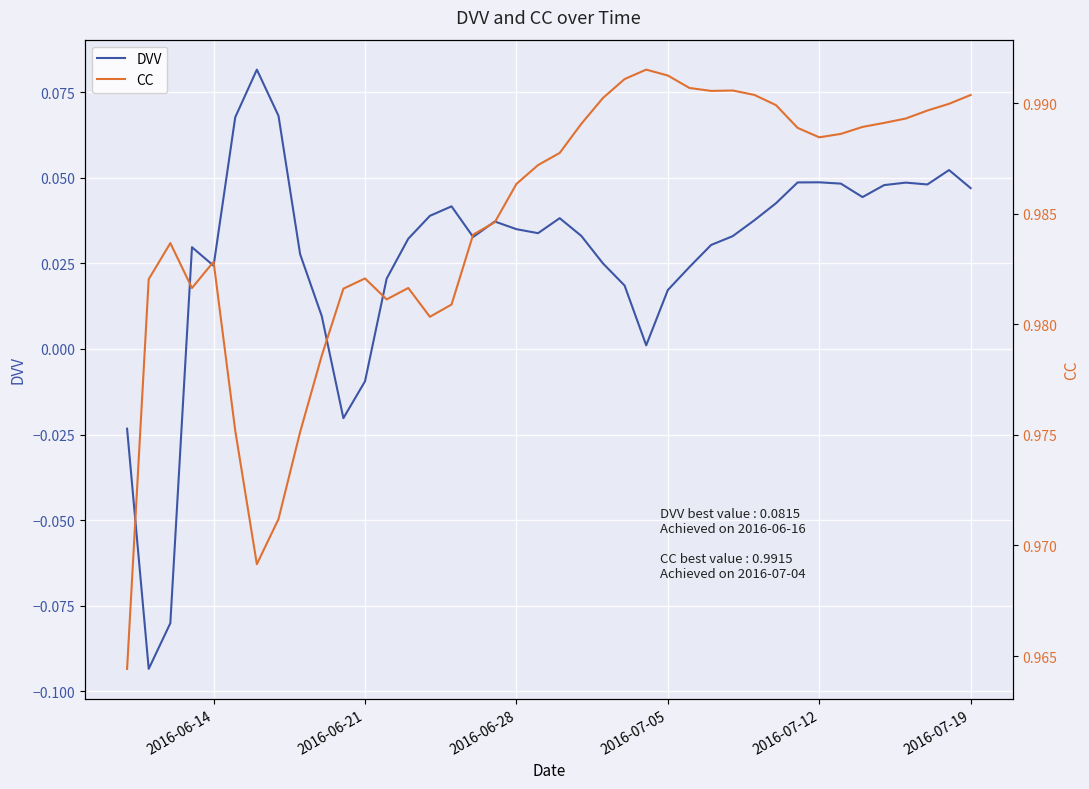

True or false: CC and DVV intersect in this chart.

False